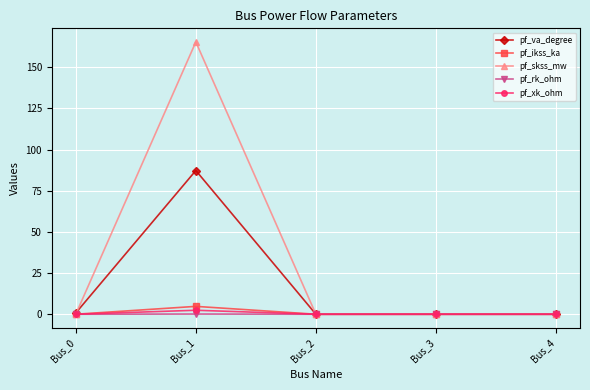

Which series has the largest range (max minus min)?

pf_skss_mw